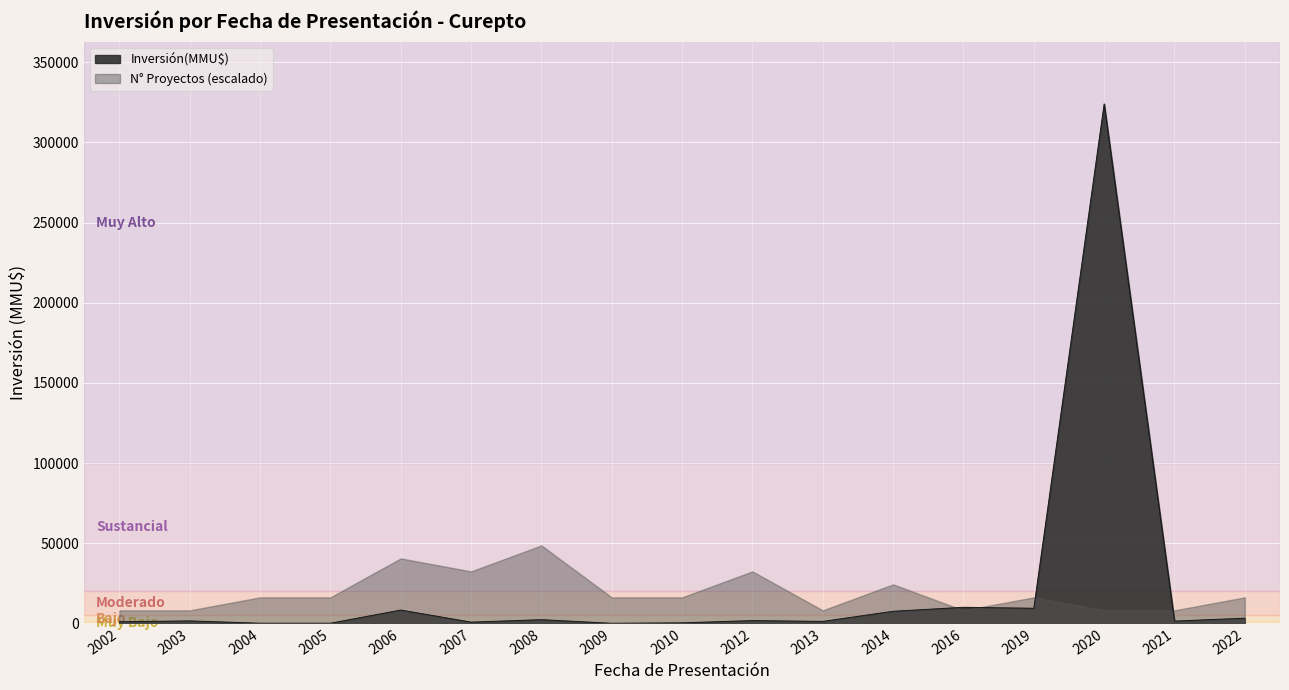

Is the value of Inversión(MMU$) at 2021 greater than the value of N° Proyectos (escalado) at 2006?

No